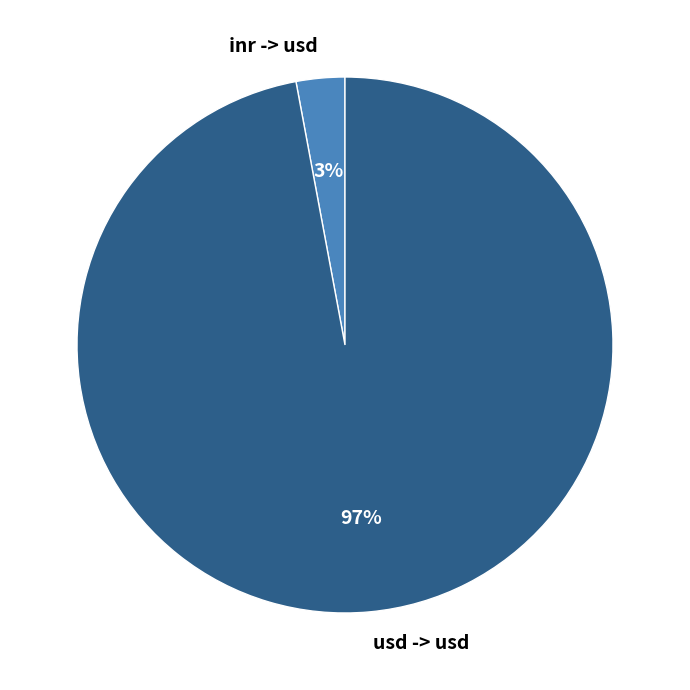

Rank the categories by value from lowest to highest.

inr -> usd, usd -> usd